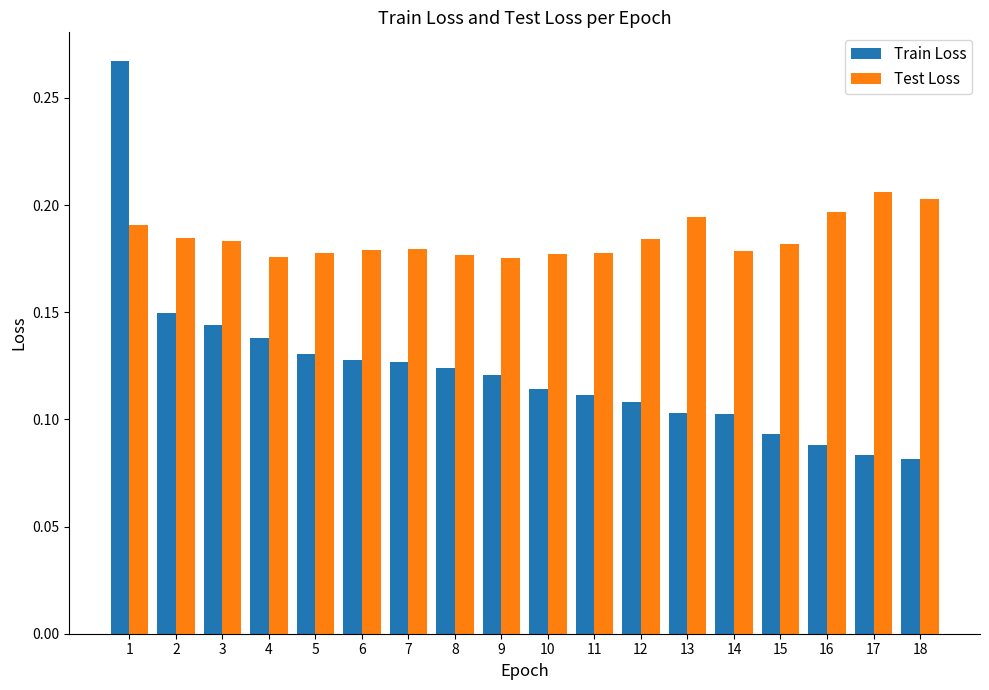

Rank the series at 7 from lowest to highest value.

Train Loss, Test Loss